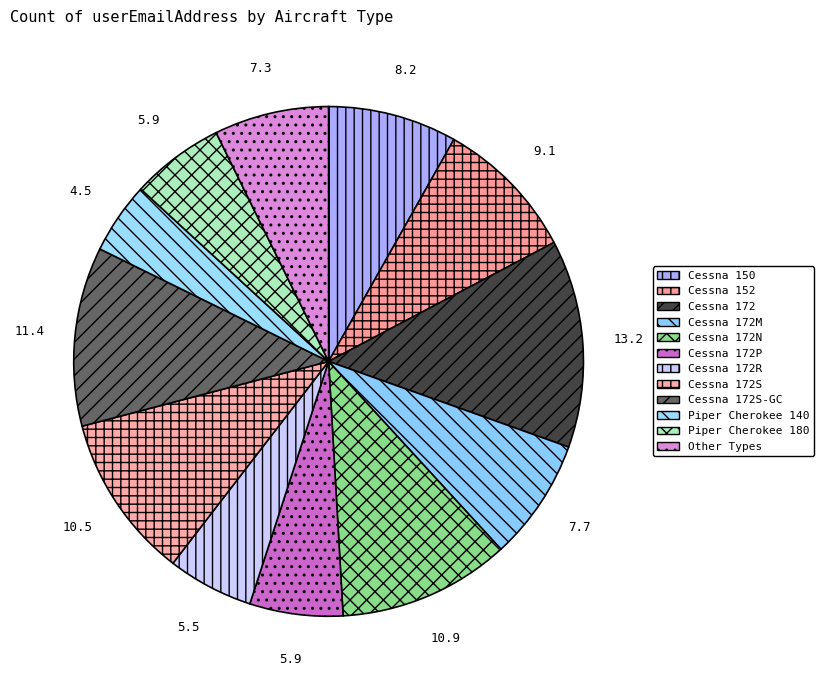

How many segments does this pie chart have?

12